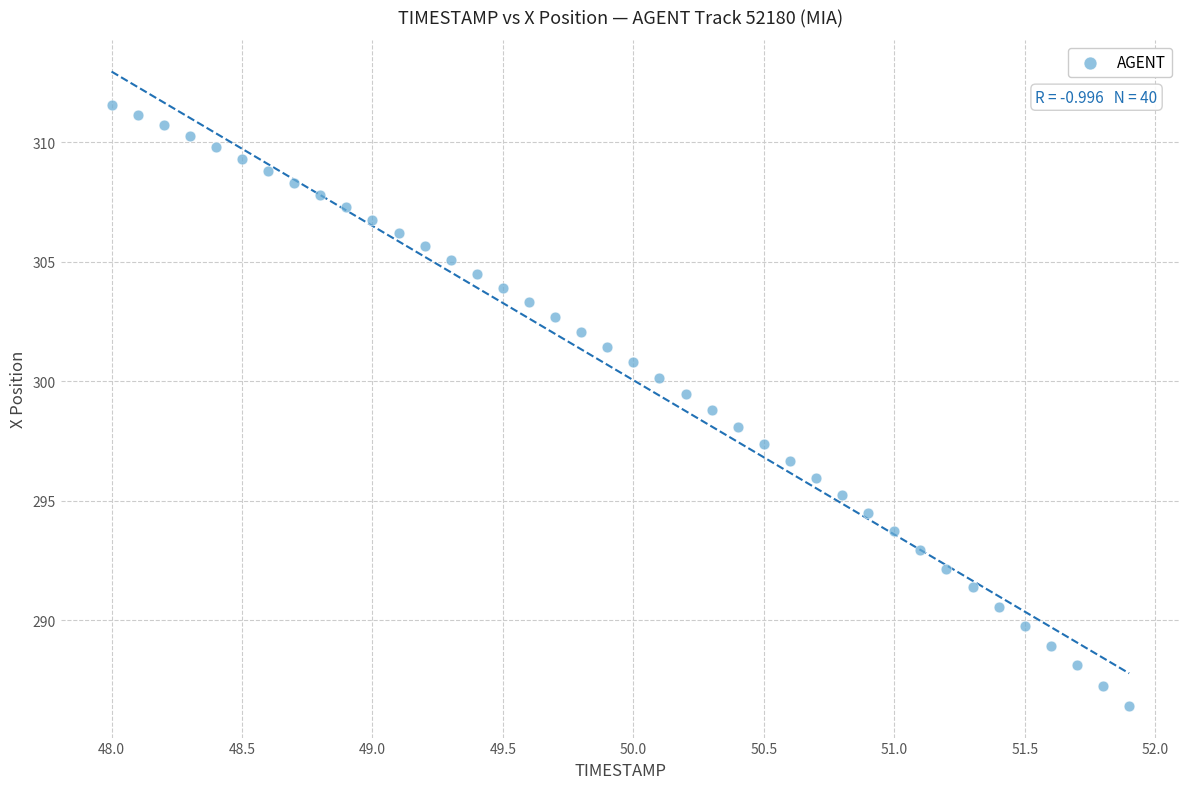

What is the range of X values (max minus min)?

3.9